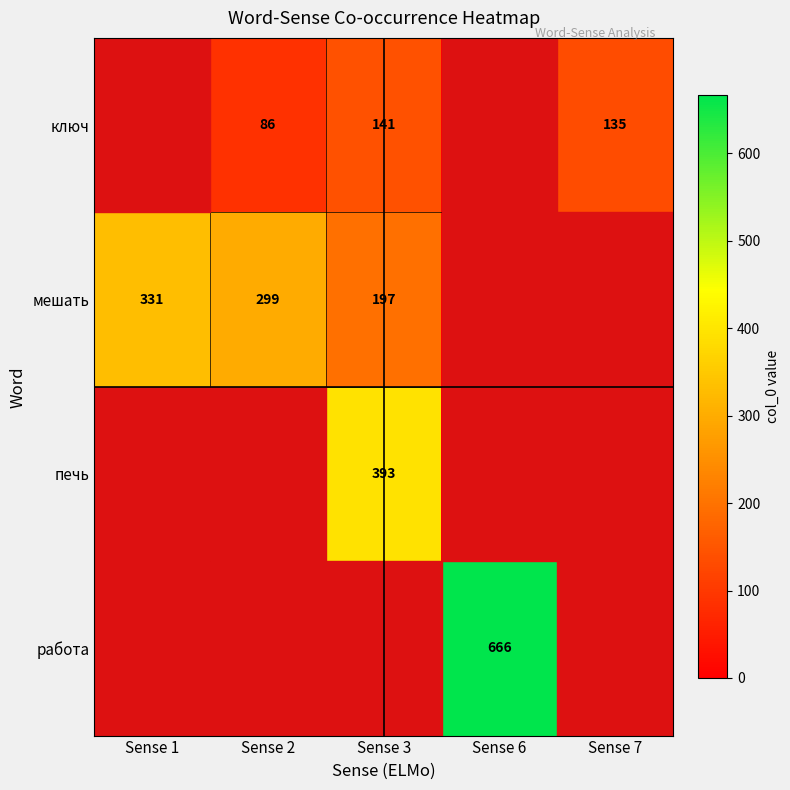

What is the greatest value displayed?

666